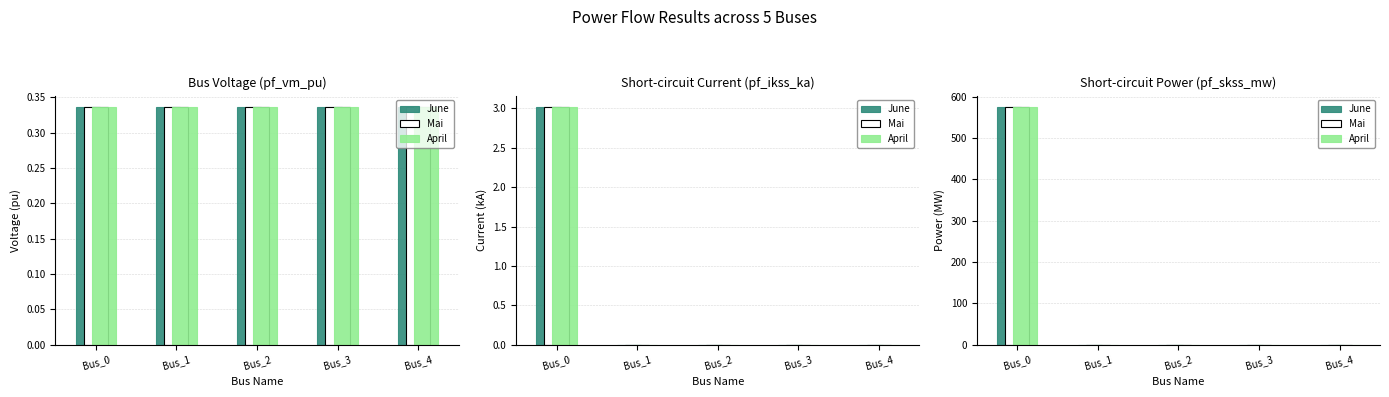

How many positive values does the April series have?

1